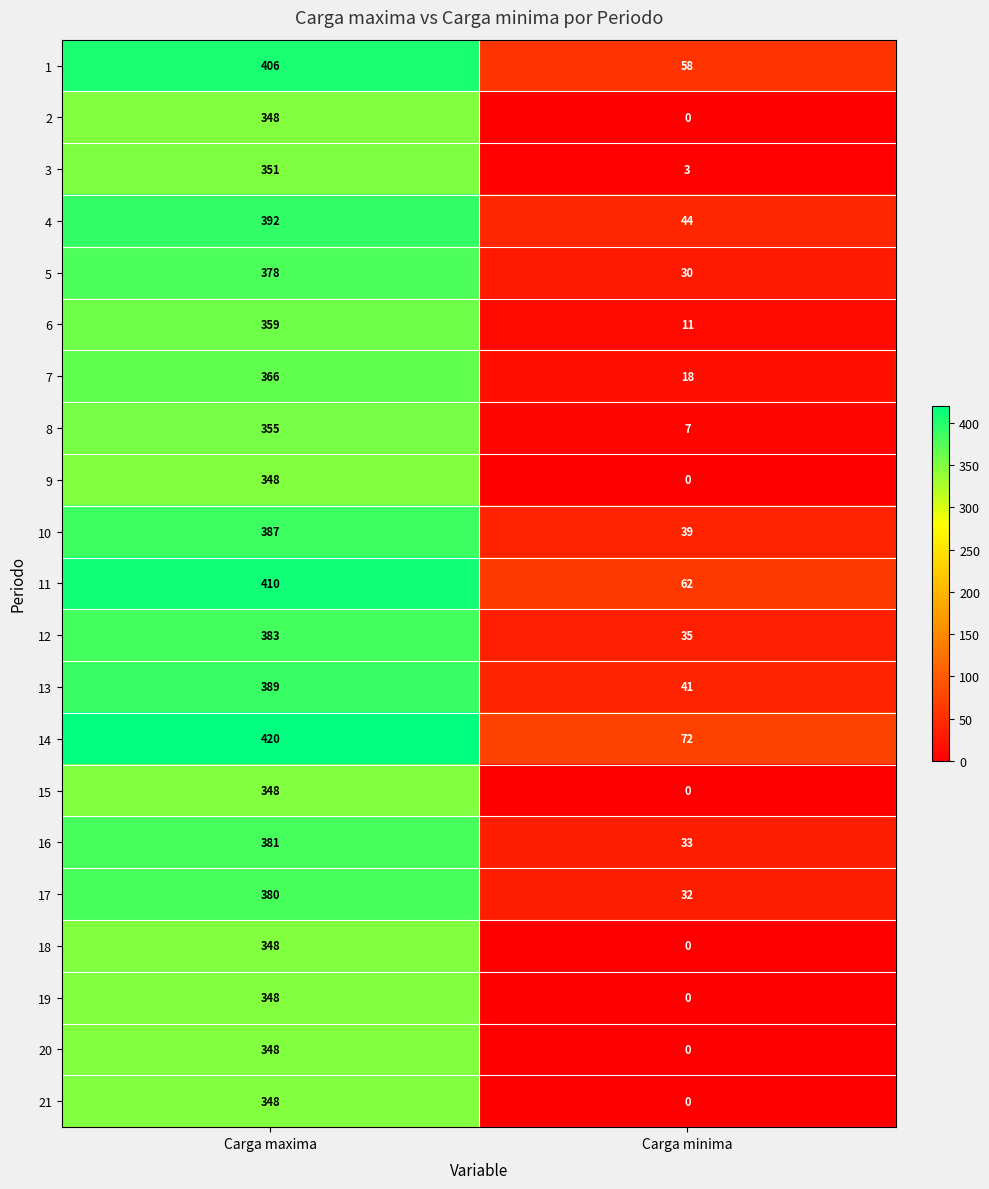

What is the lowest value of the 4 series?

44